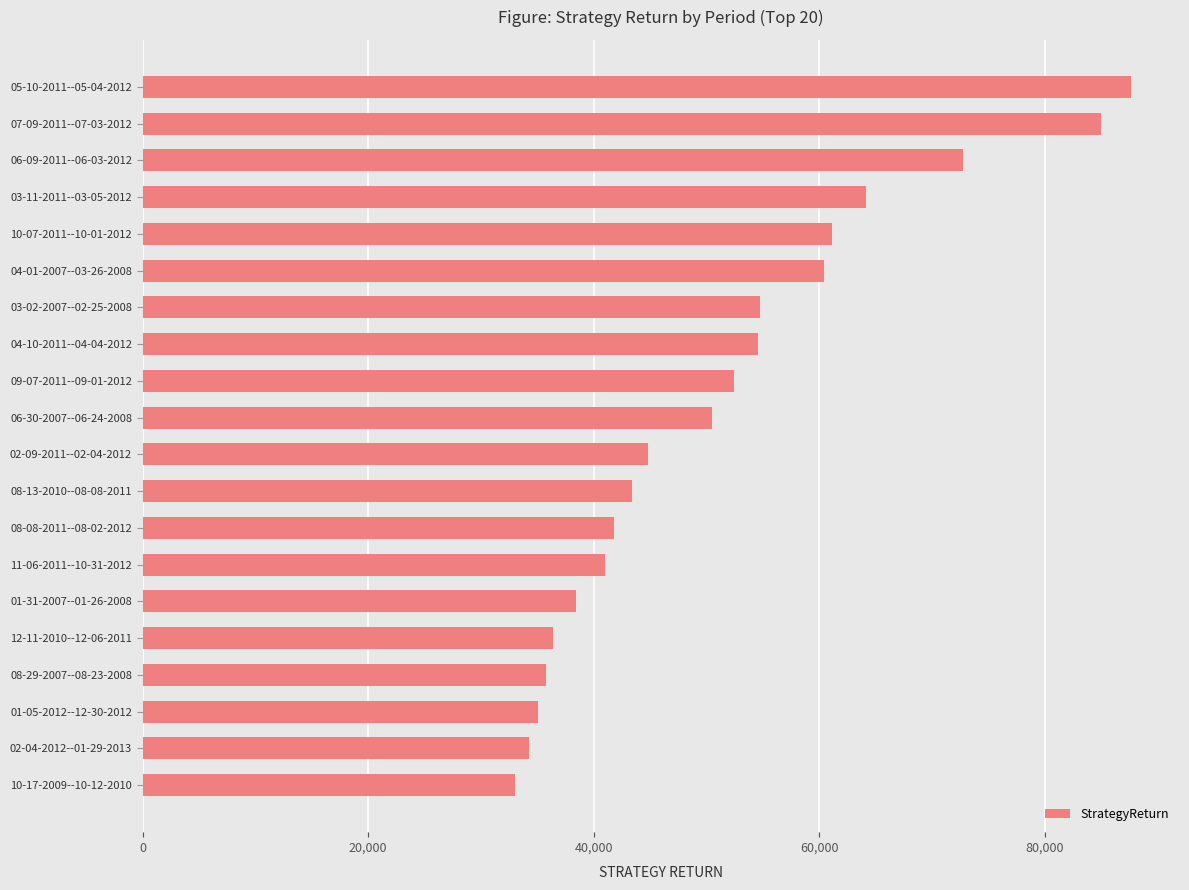

How many values exceed 50471?

10